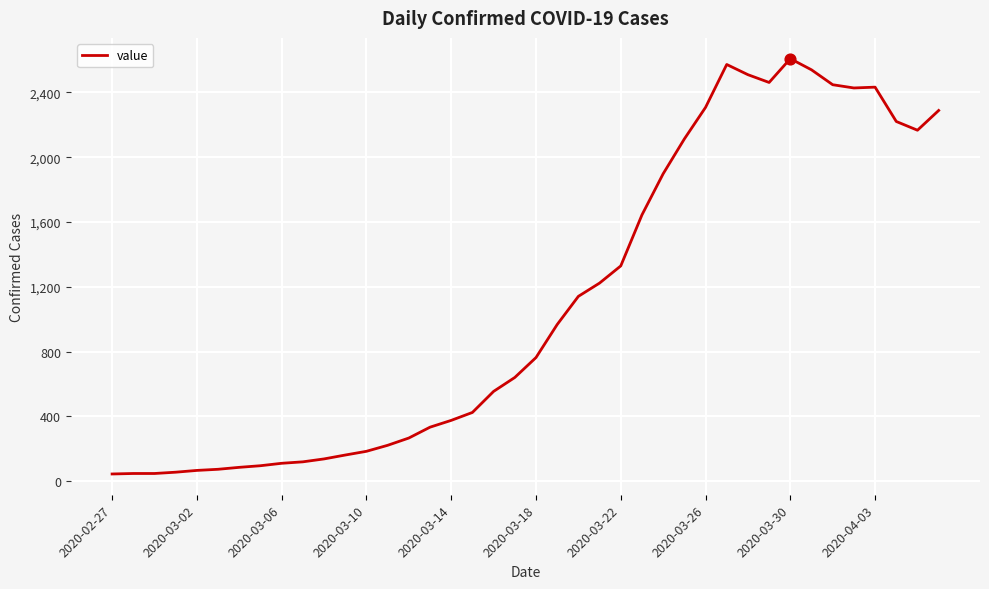

What is the maximum value shown in the chart?

2609